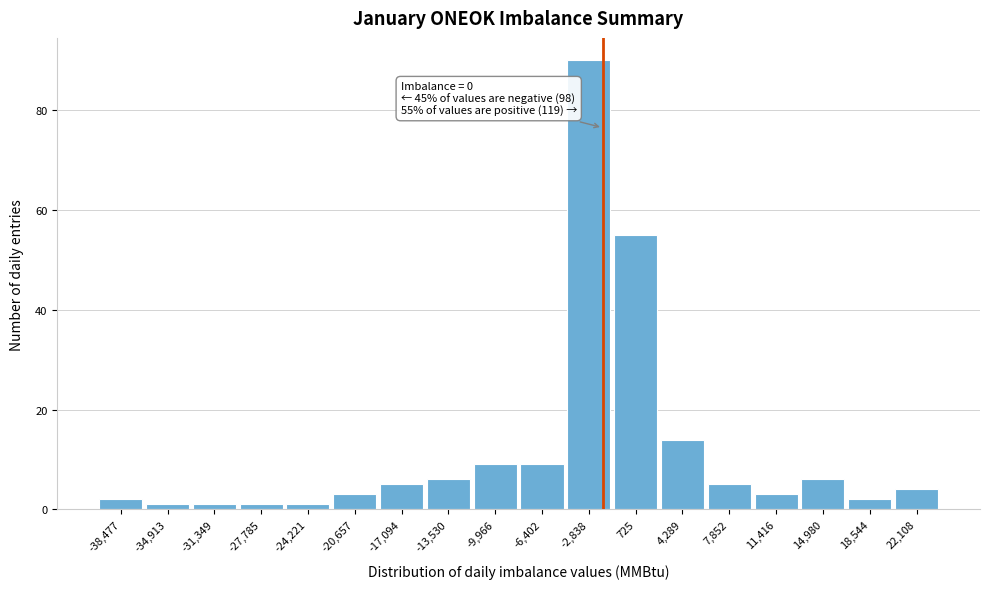

Reading left to right, what are all the values shown in this chart?

-38,477=2	-34,913=1	-31,349=1	-27,785=1	-24,221=1	-20,657=3	-17,094=5	-13,530=6	-9,966=9	-6,402=9	-2,838=90	725=55	4,289=14	7,852=5	11,416=3	14,980=6	18,544=2	22,108=4